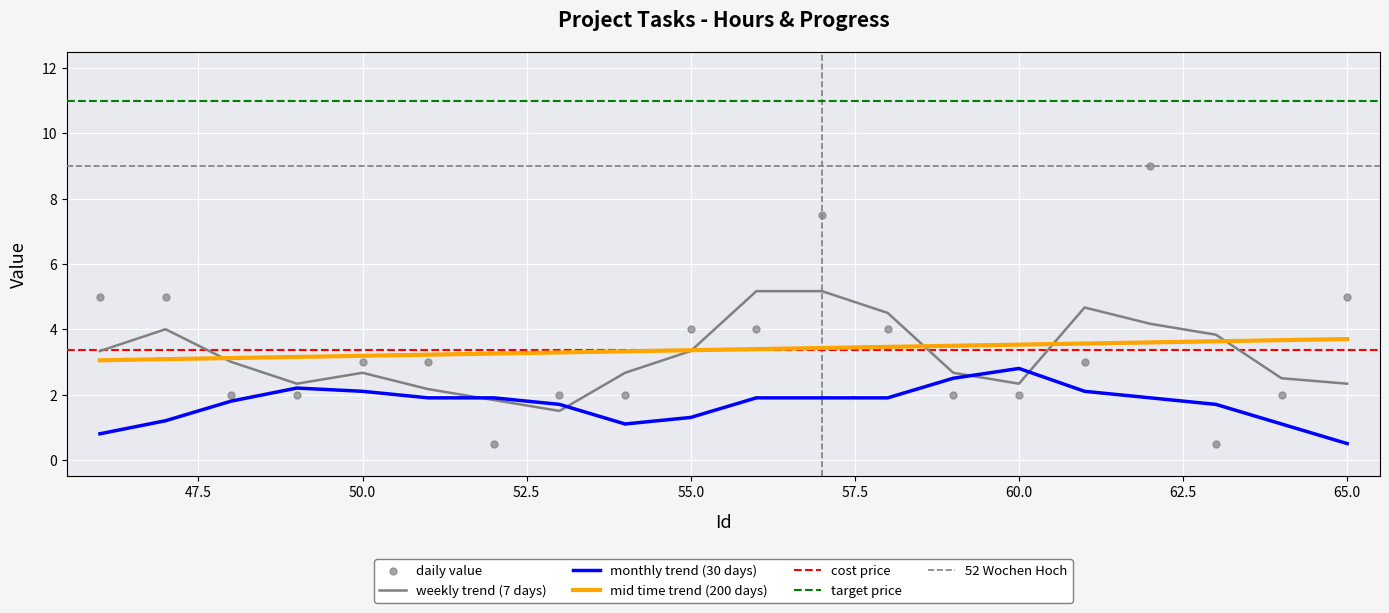

What is the highest value of the weekly trend (7 days) series?

5.2